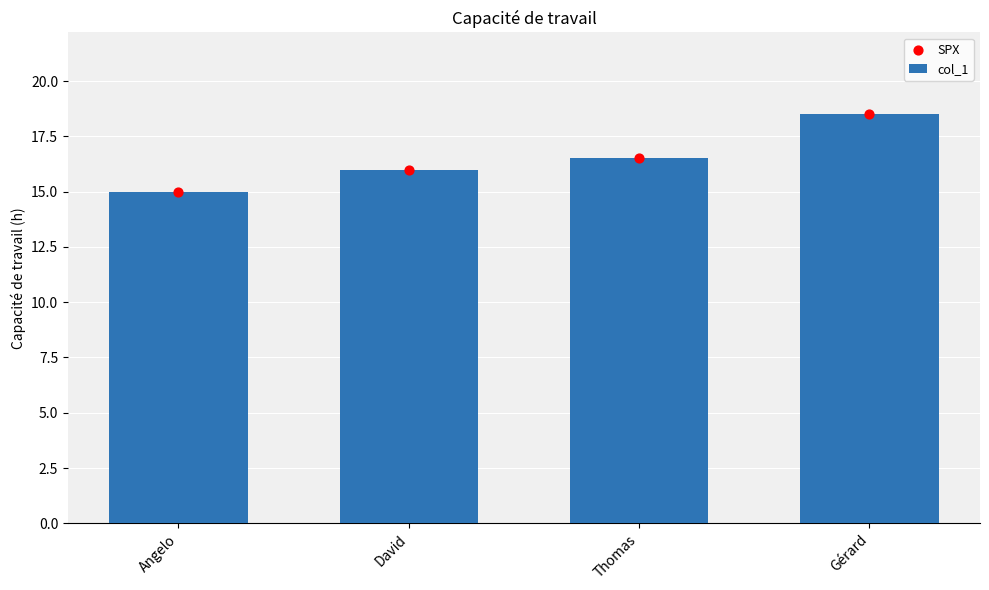

What is the total value across all series at David?

32.0